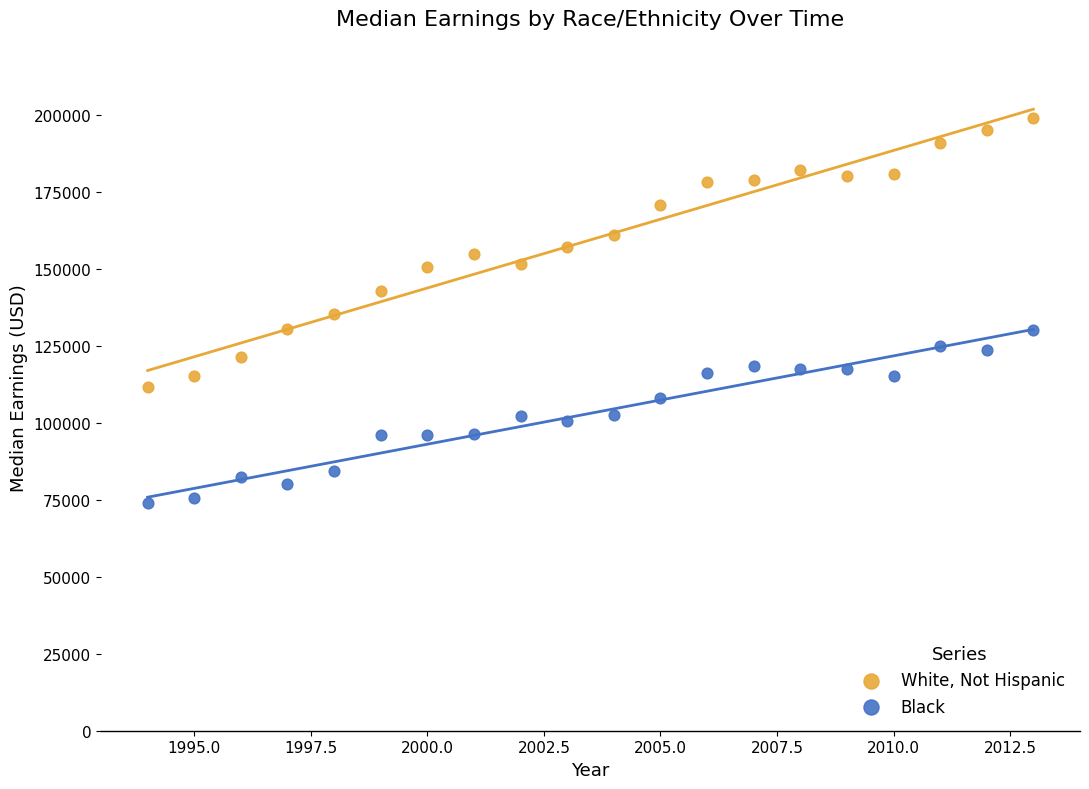

Which series contains the lowest Y value?

Black